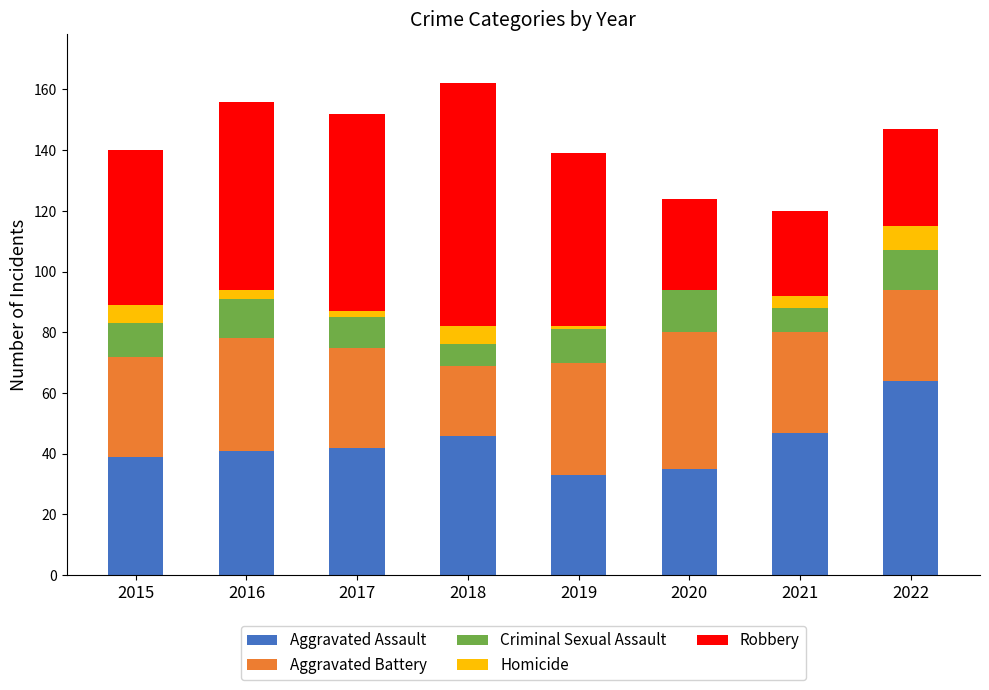

Are the bars horizontal?

No